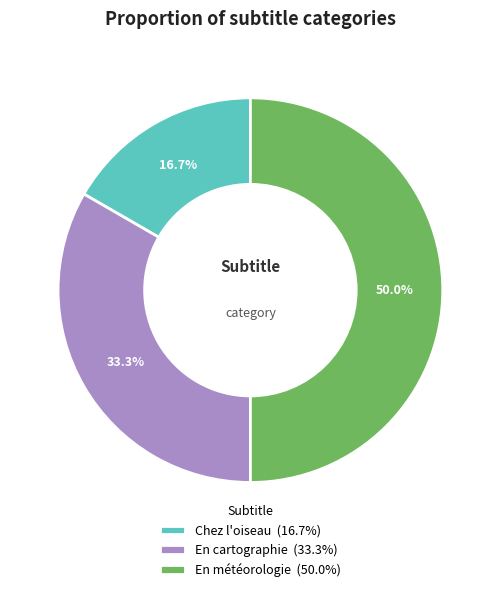

Which slice is the smallest?

Chez l'oiseau